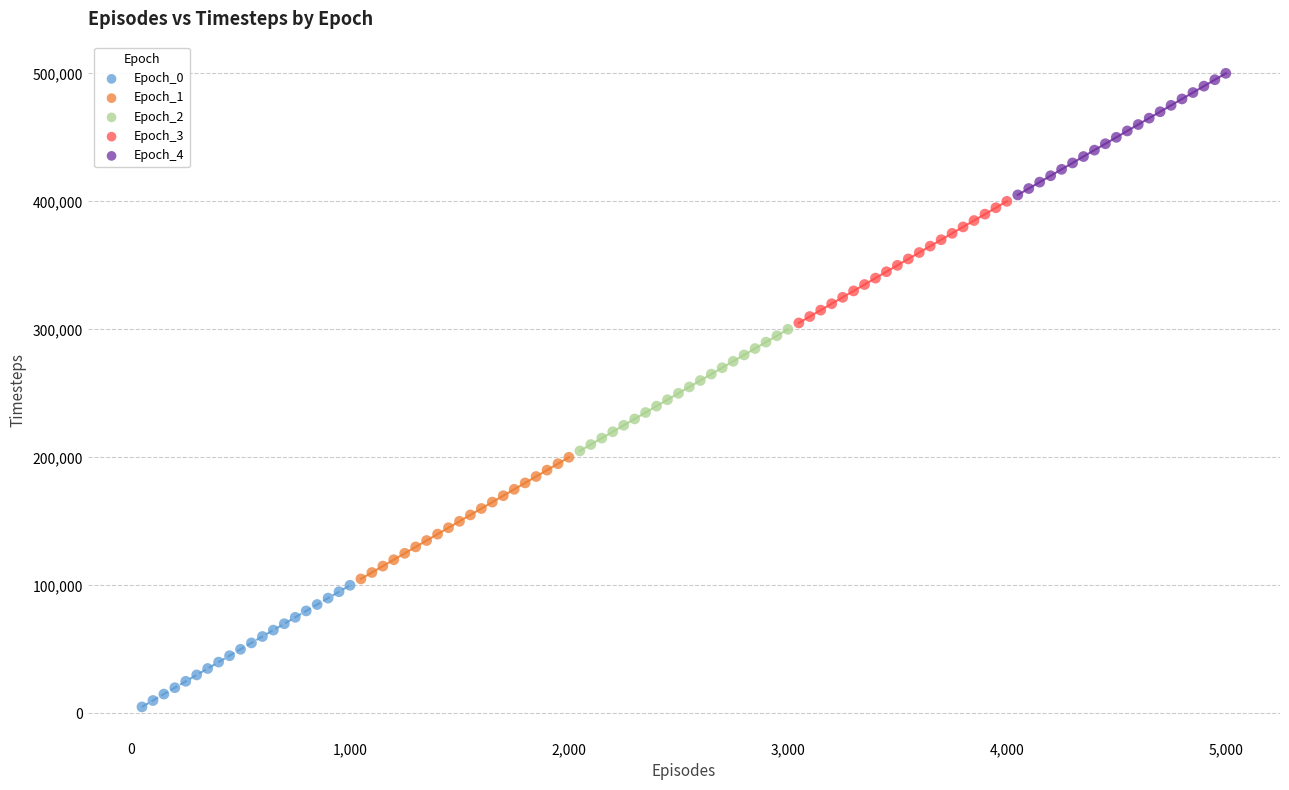

What are all the series names shown in the legend?

Epoch_0, Epoch_1, Epoch_2, Epoch_3, Epoch_4